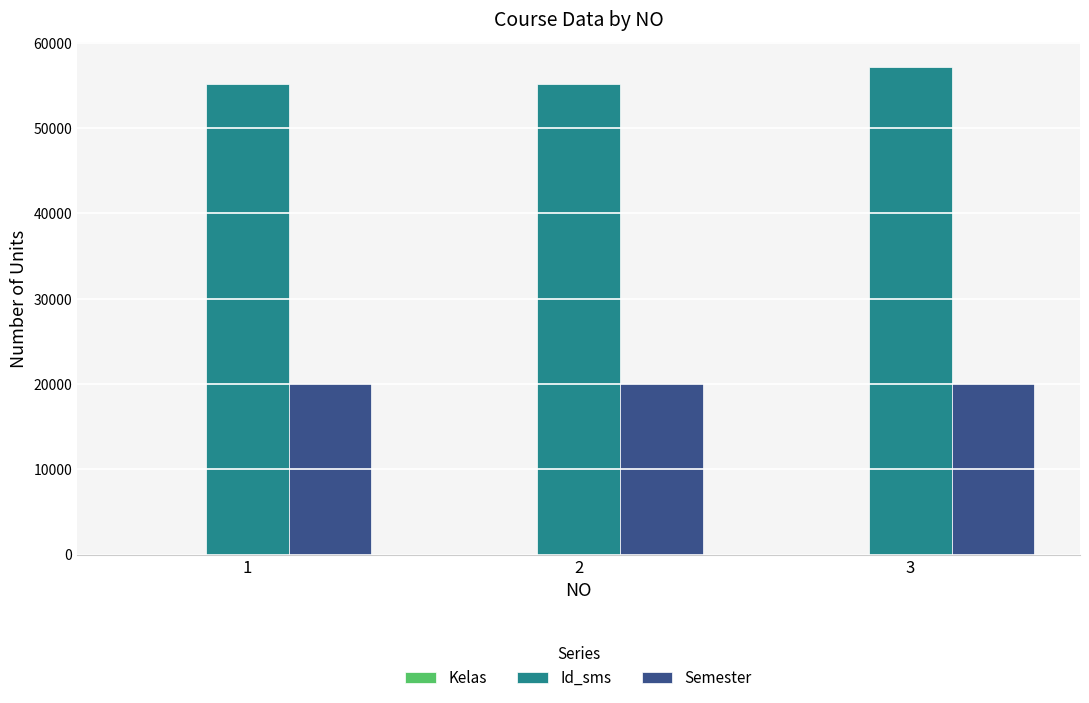

The value of Id_sms at 2 is 55201. True or false?

True